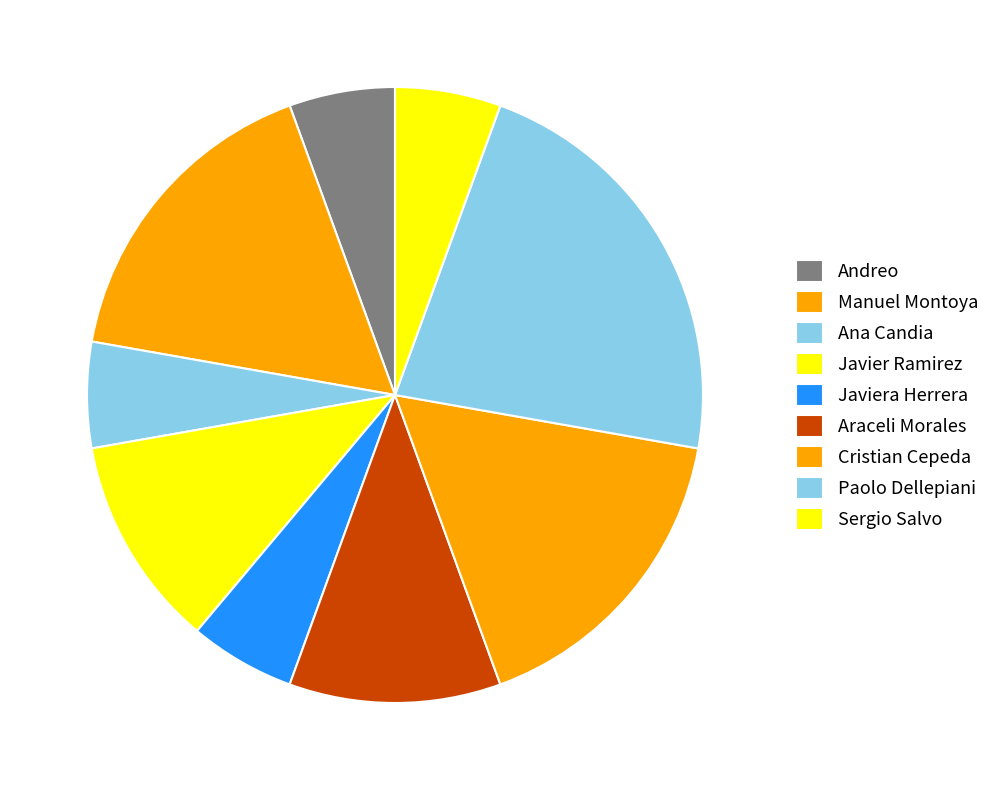

Combined, what portion of the pie is Andreo and Paolo Dellepiani?

27.8%